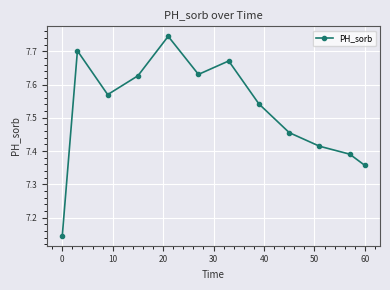

What is the difference between the second highest and minimum values?

0.6